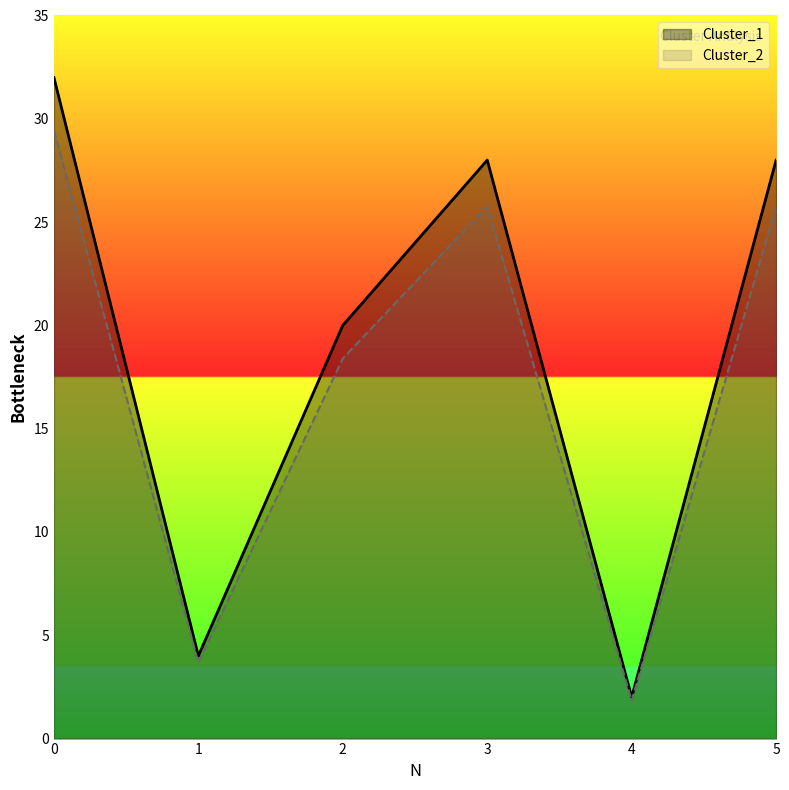

True or false: Cluster_1 and Cluster_2 cross at least once.

False